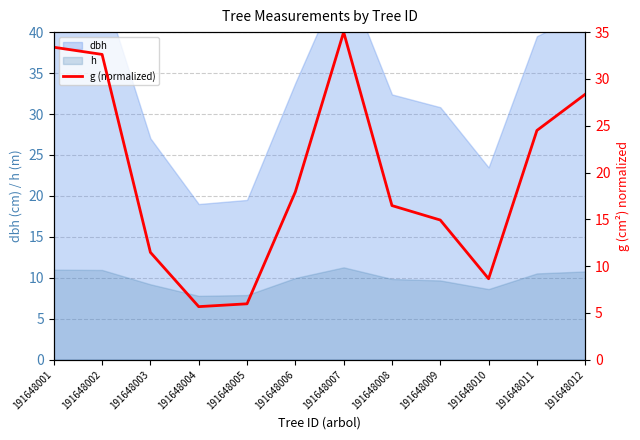

Where is the data nearest to the value 20?

191648006